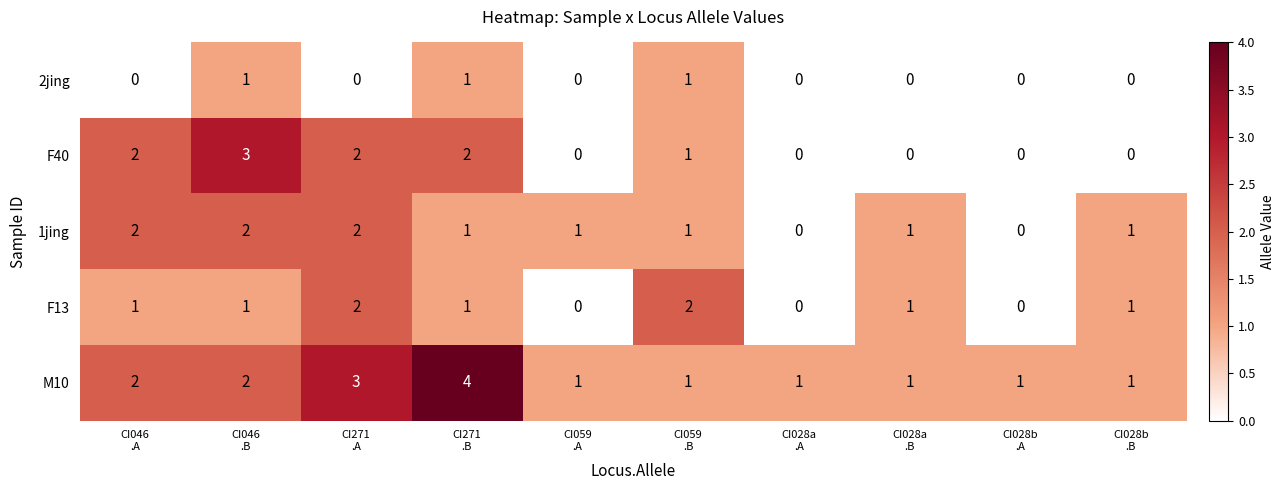

What is the difference between the maximum and second lowest values in the F40 series?

3